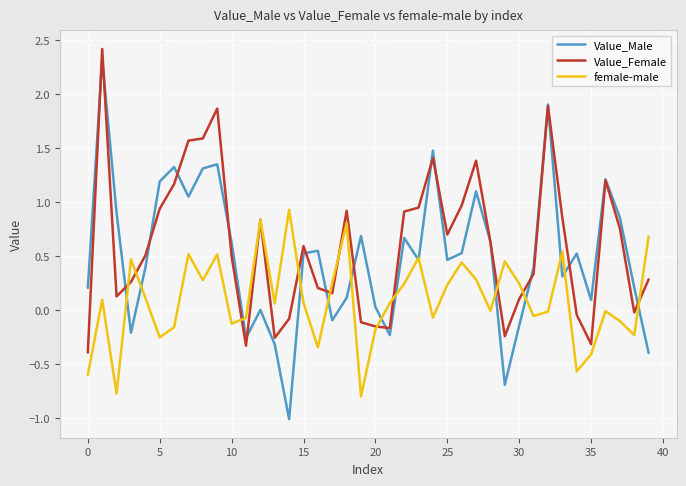

Rank the series by their average value, from lowest to highest.

female-male, Value_Male, Value_Female